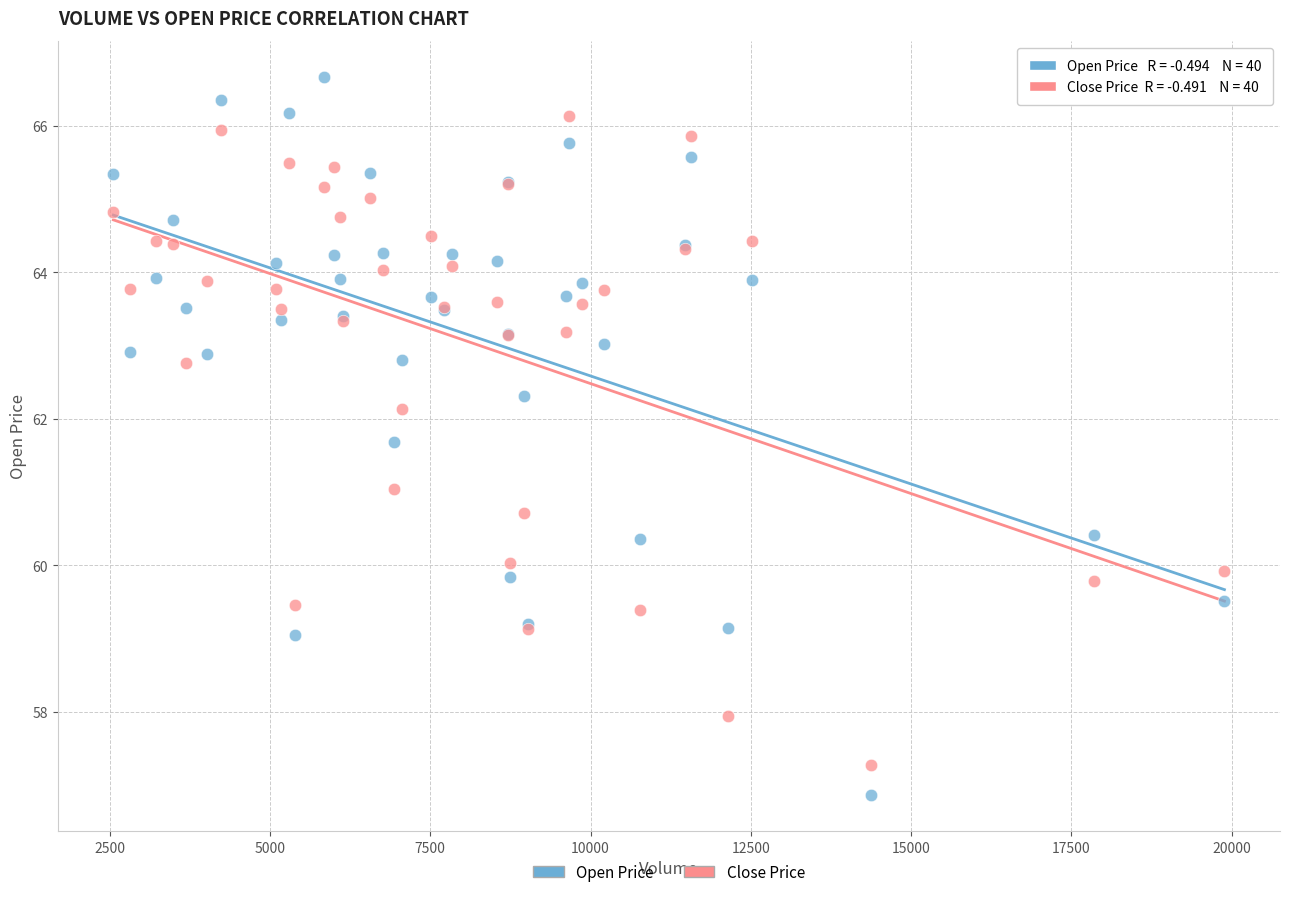

Which series reaches the minimum Y coordinate?

Open Price